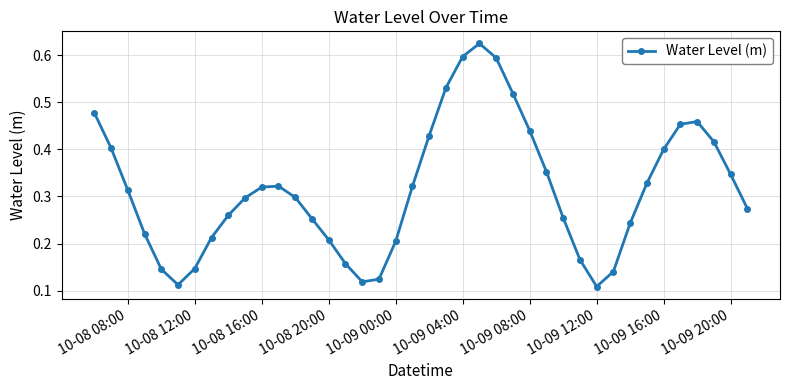

True or false: the data has more than 0 interior local peaks.

True